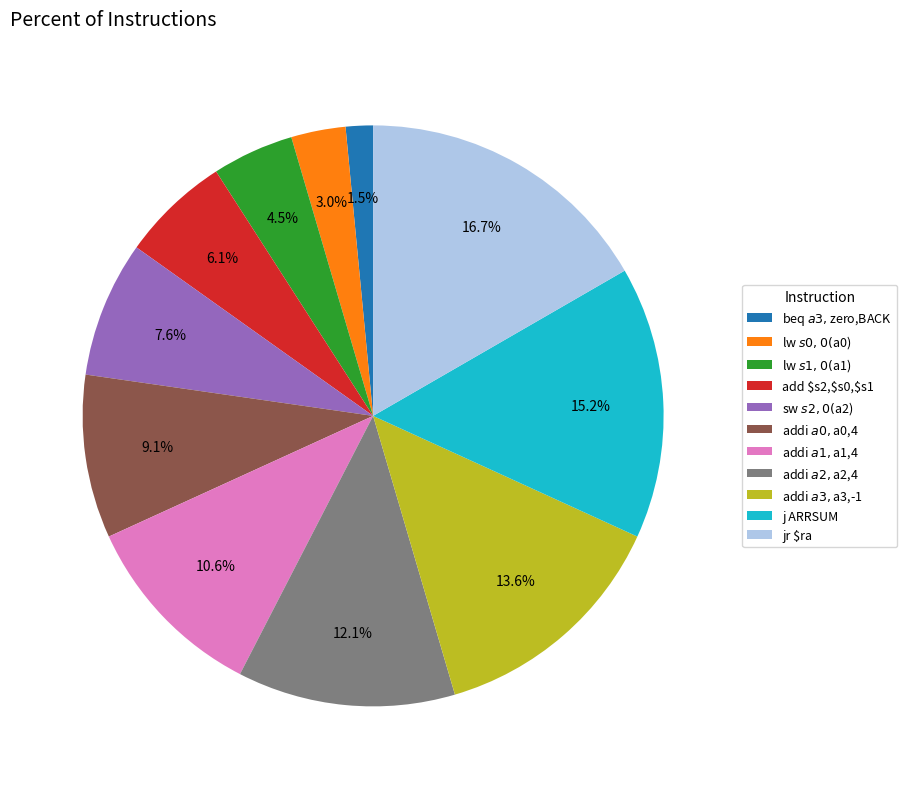

What is the ratio of the value at jr $ra to the value at addi $a3,$a3,-1?

1.2